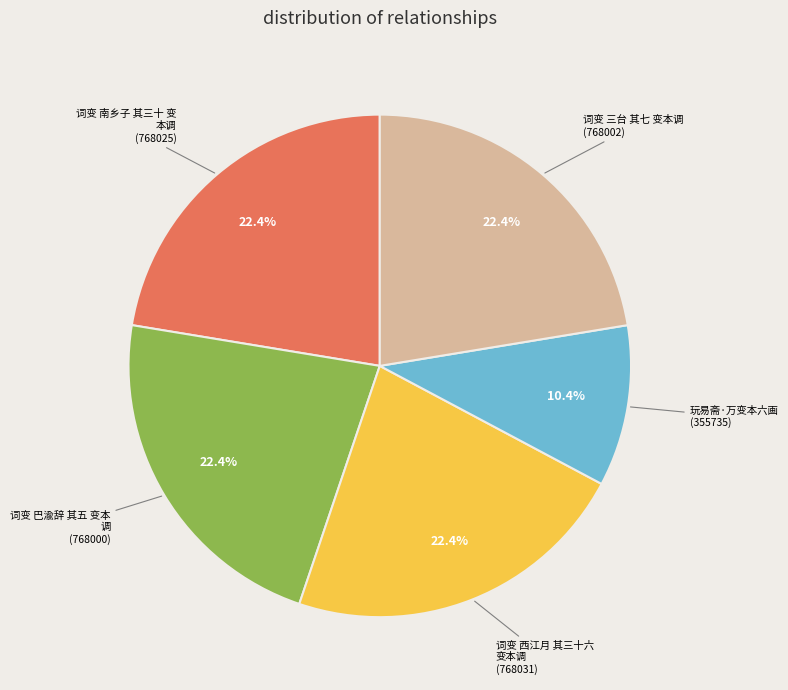

Count the number of slices in the pie.

5